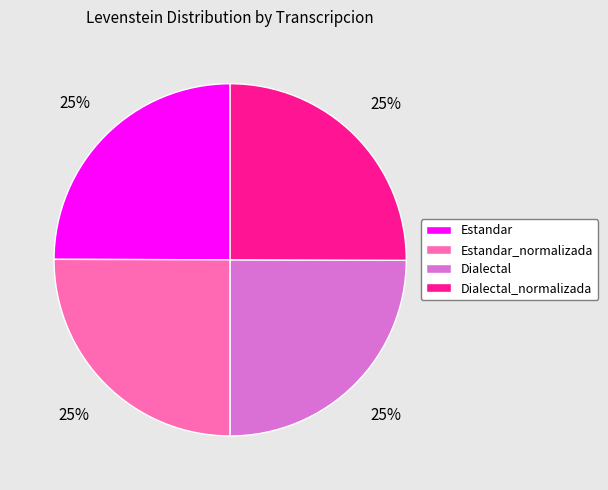

What is the ratio of the value at Estandar_normalizada to the value at Dialectal?

1.0